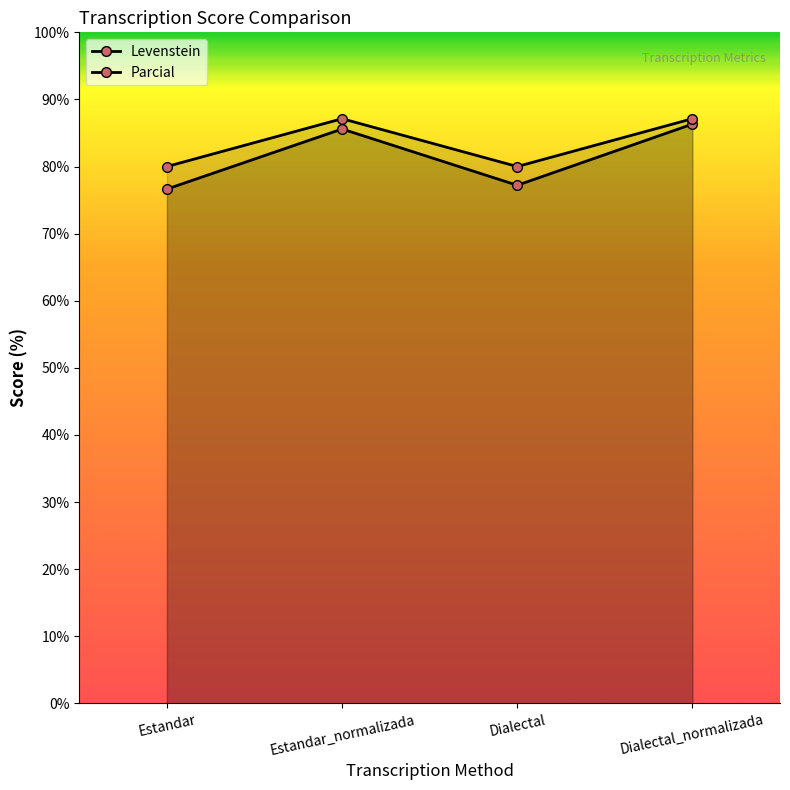

At how many categories does at least one series exceed 87?

2